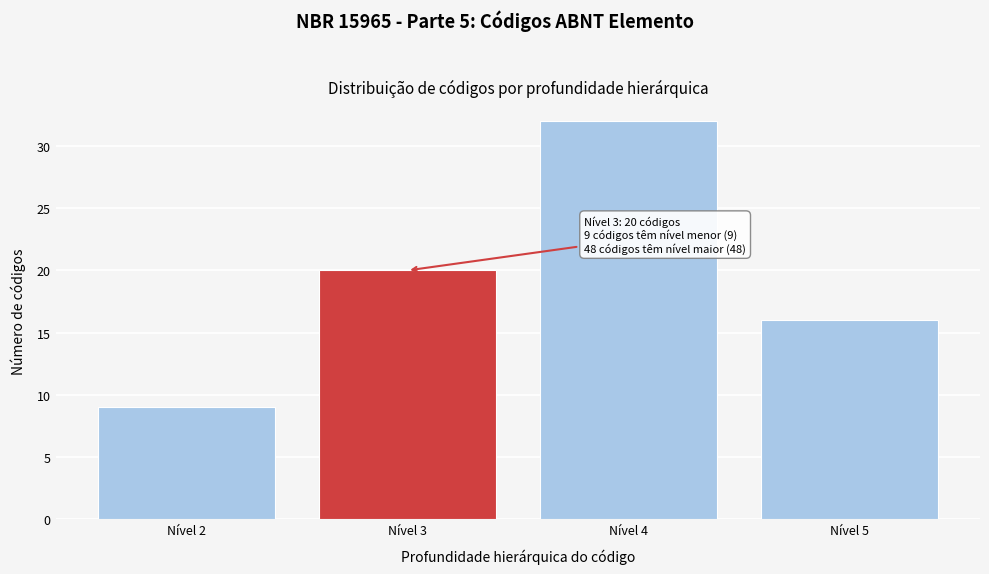

Reading left to right, extract all data points from this chart.

9	20	32	16